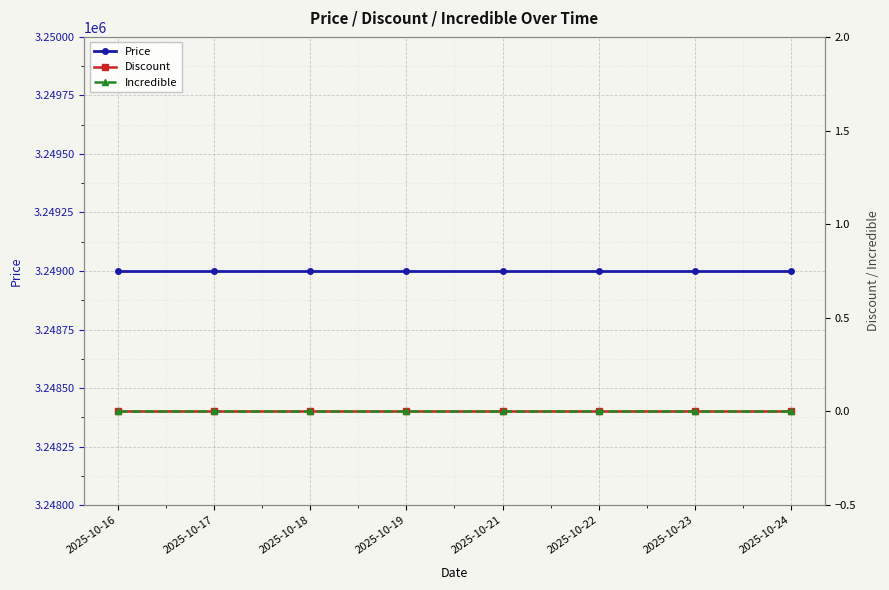

At which category is the sum across all series the highest?

2025-10-16